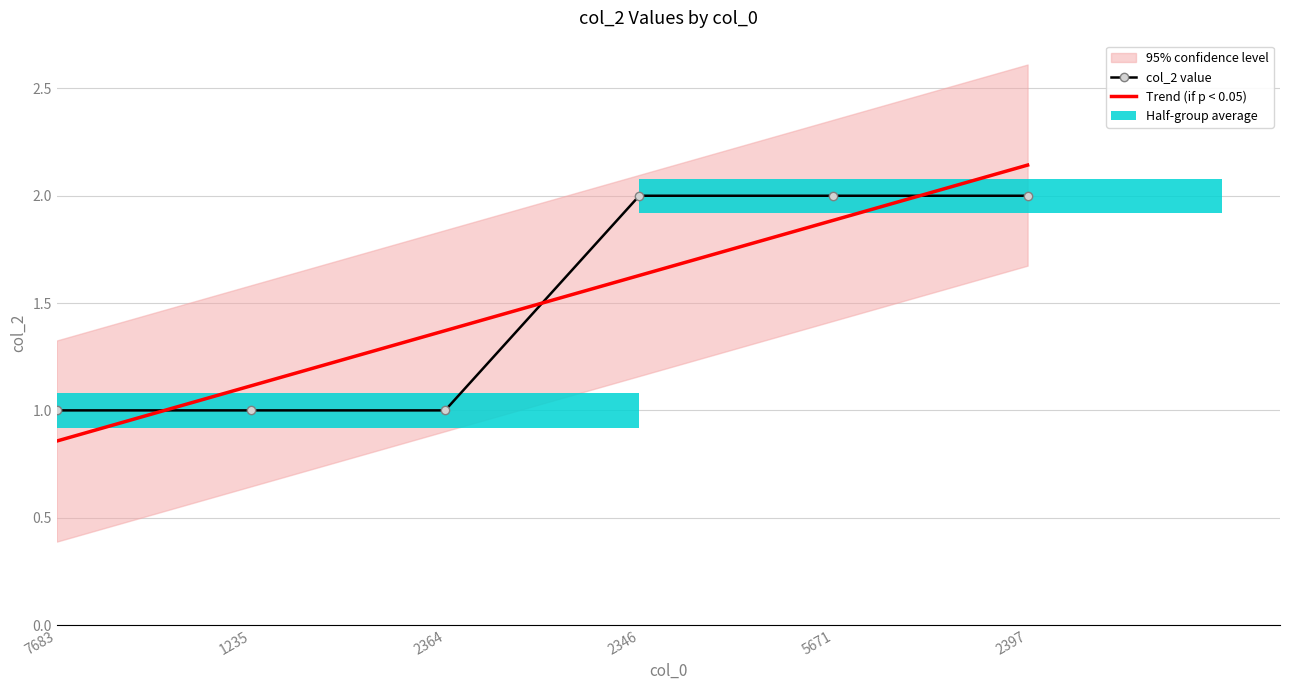

Reading left to right, what are all the values shown in this chart?

col_2 value: 1.0	1.0	1.0	2.0	2.0	2.0
Trend (if p < 0.05): 0.9	1.1	1.4	1.6	1.9	2.1